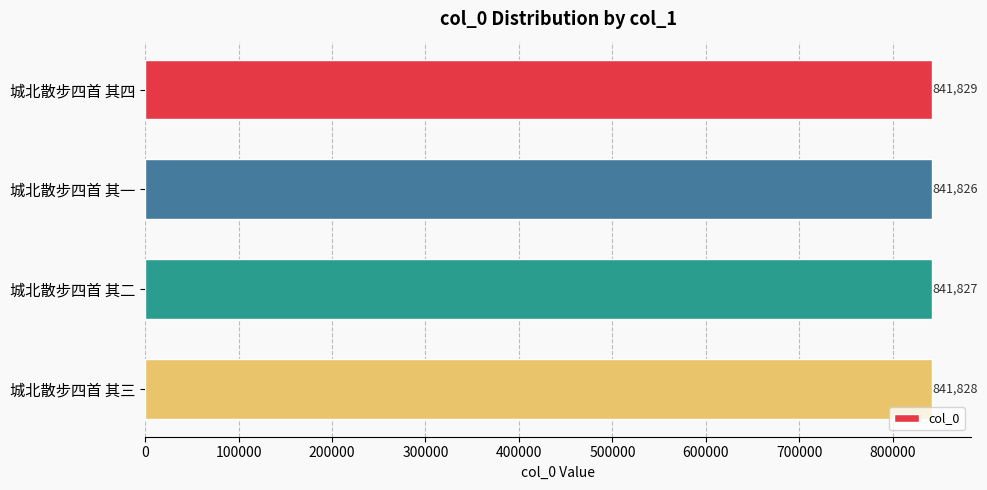

What is the smallest value displayed?

841826